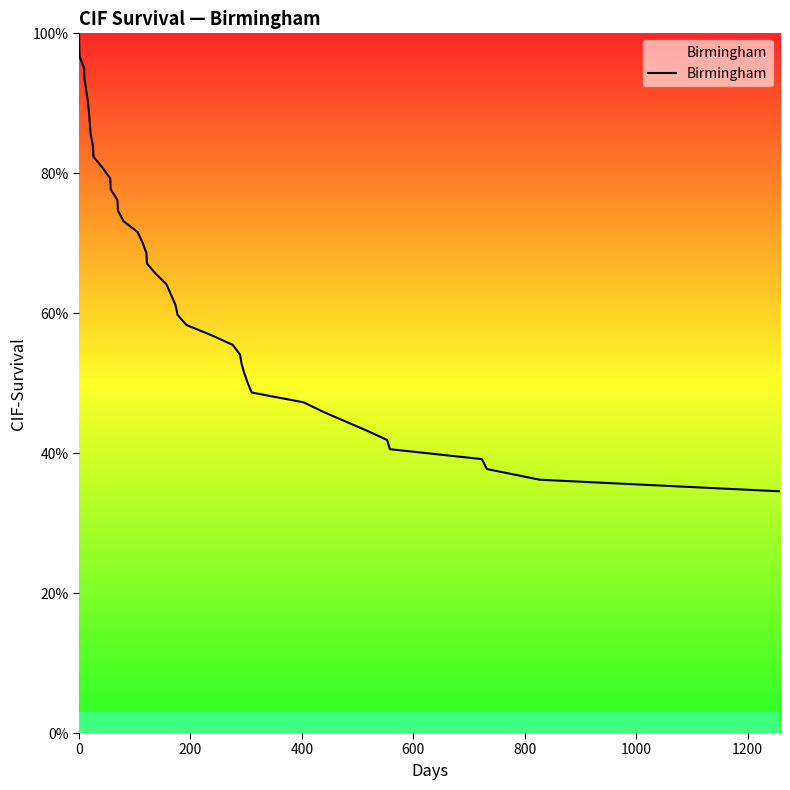

Does the chart display data point markers on the line(s)?

No